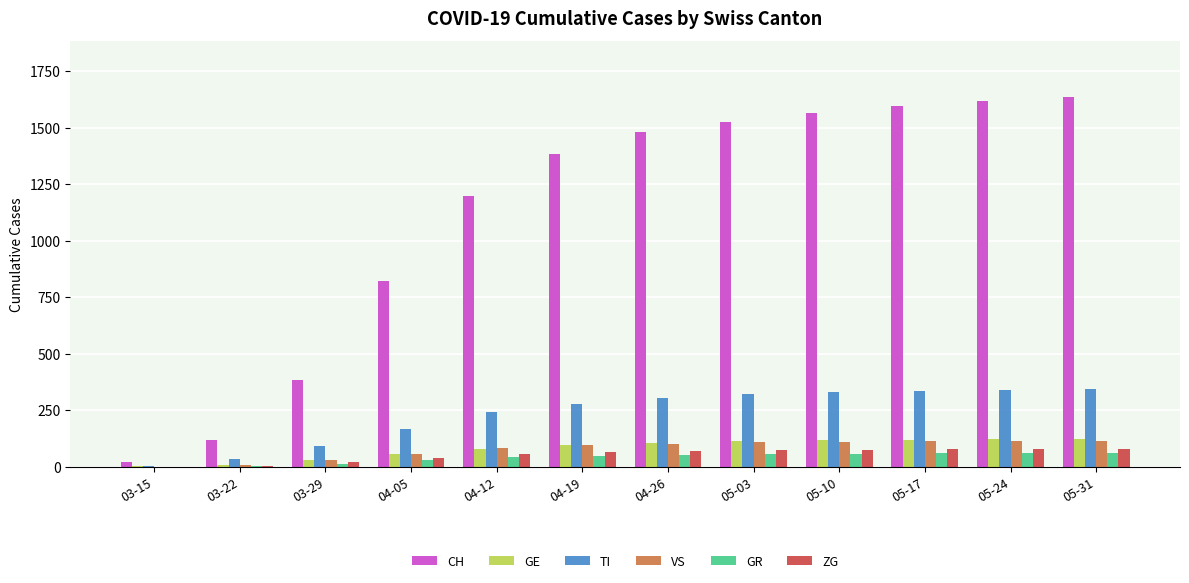

Is the value of ZG at 05-17 greater than the value of CH at 04-12?

No